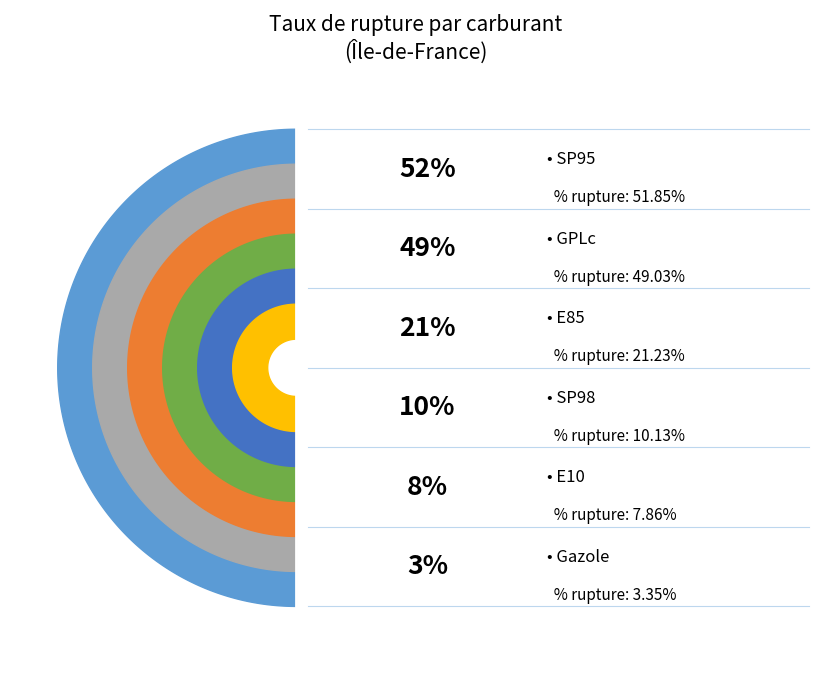

Do Gazole and SP95 together represent more than half of the pie?

No